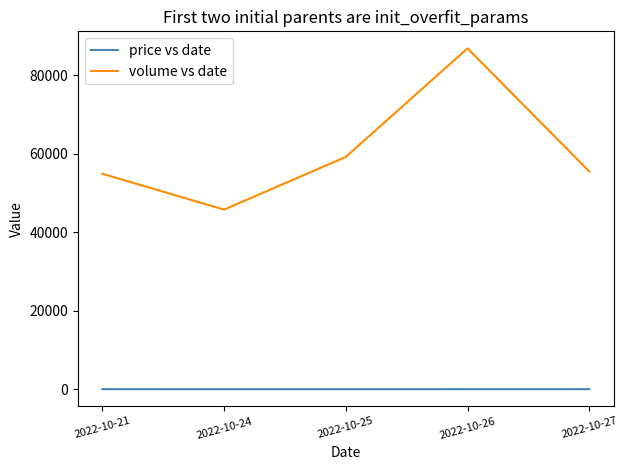

List the series in order of their overall mean, lowest first.

price vs date, volume vs date